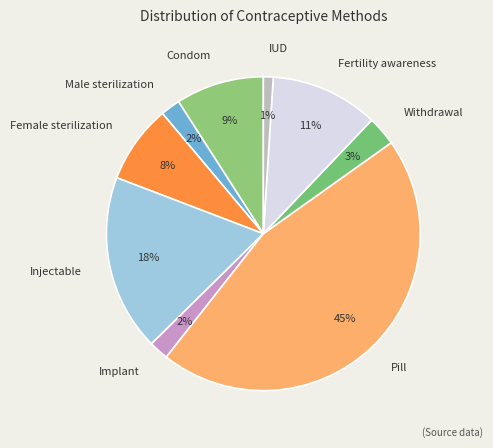

What percentage is the Condom slice, to the nearest percent?

9%